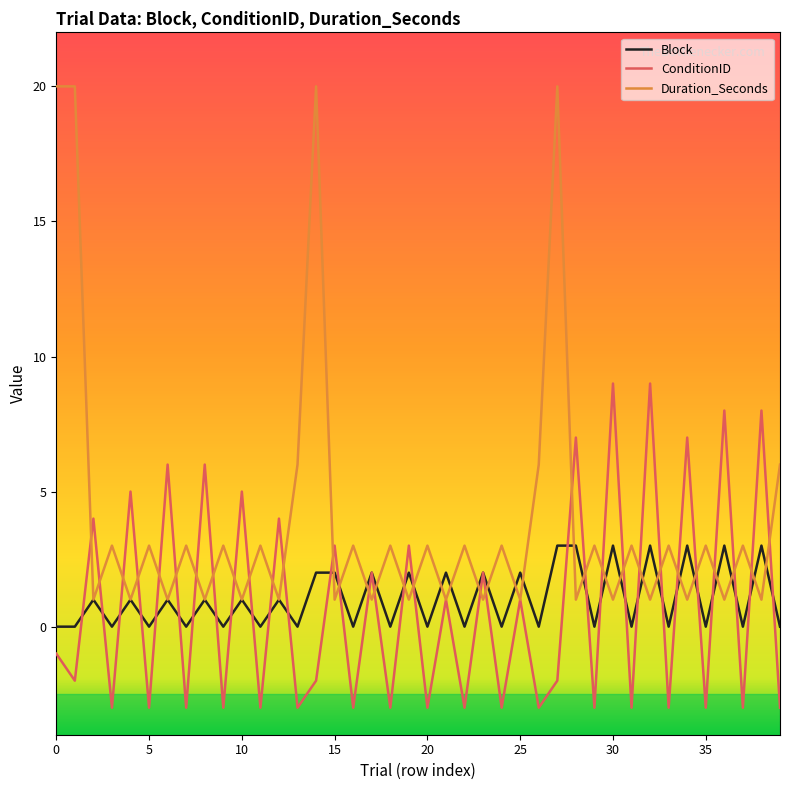

Count the number of data series in this chart.

3